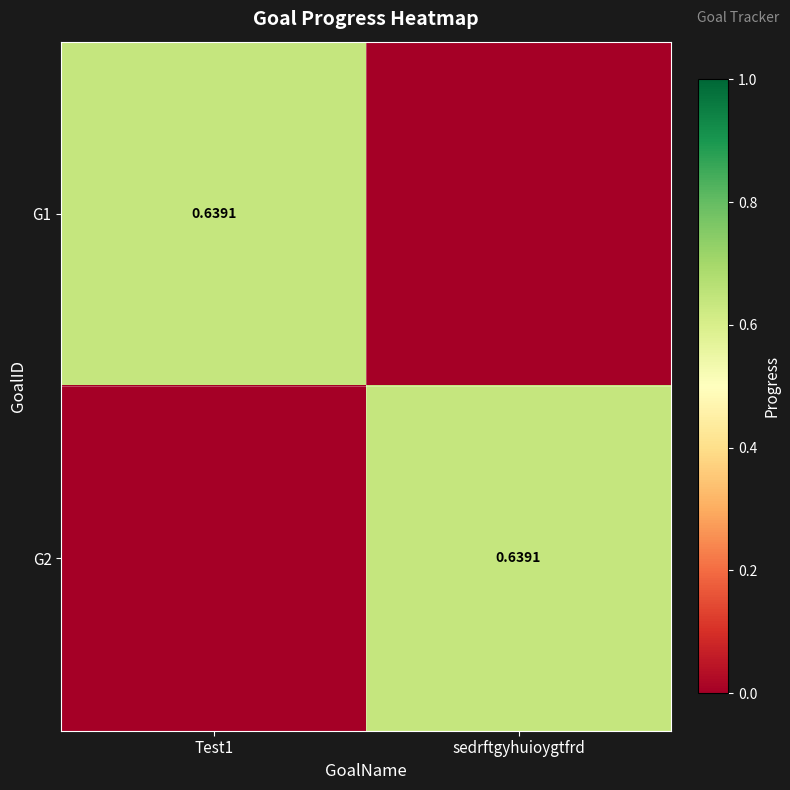

Is it true that G2 equals 0.6 at sedrftgyhuioygtfrd?

True